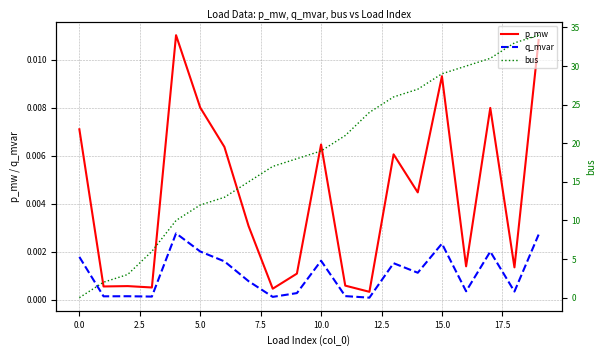

True or false: q_mvar and p_mw intersect in this chart.

False